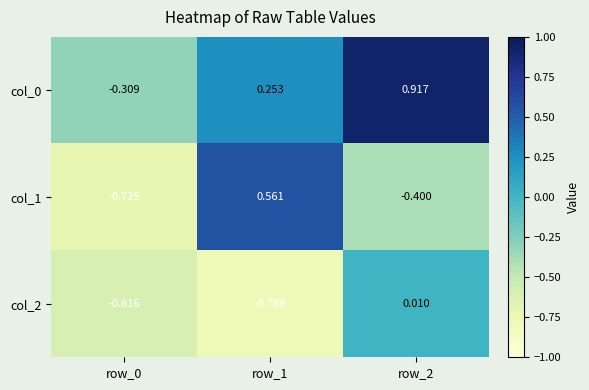

Is the value of col_0 at row_1 greater than the value of col_1 at row_1?

No